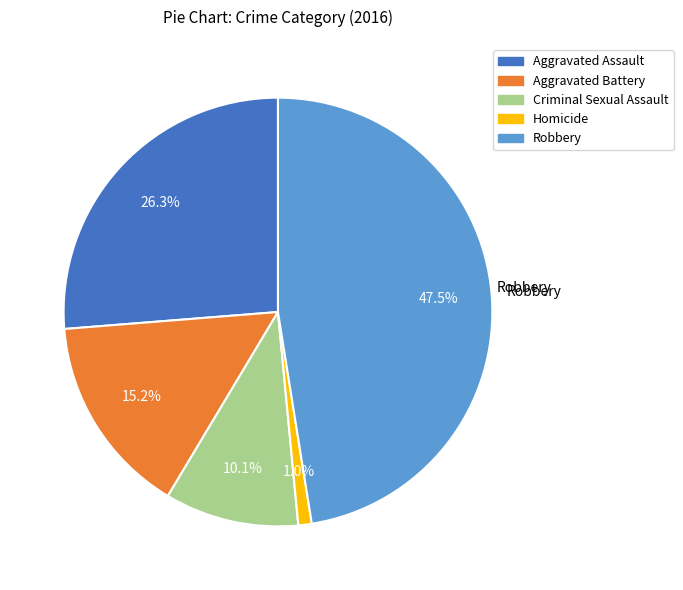

Does any single category account for the majority?

No